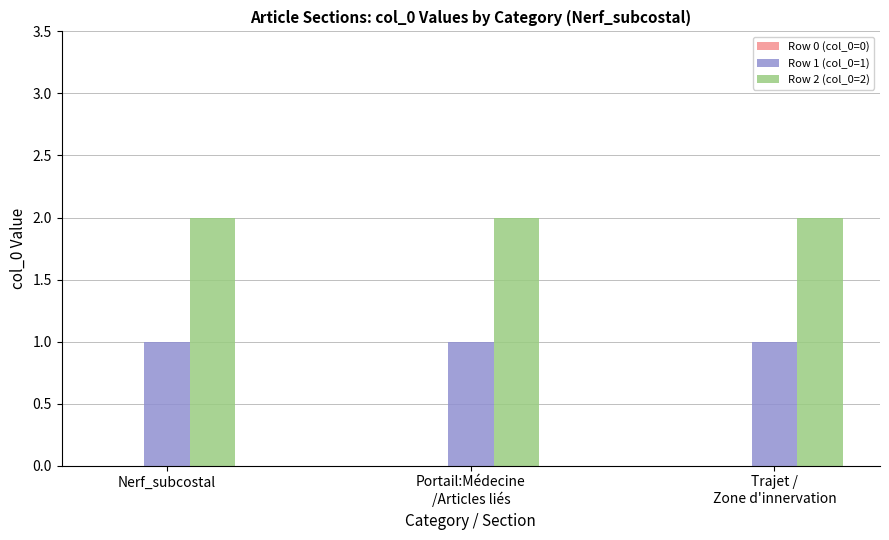

Rank the series by their maximum value, from highest to lowest.

Row 2 (col_0=2), Row 1 (col_0=1)